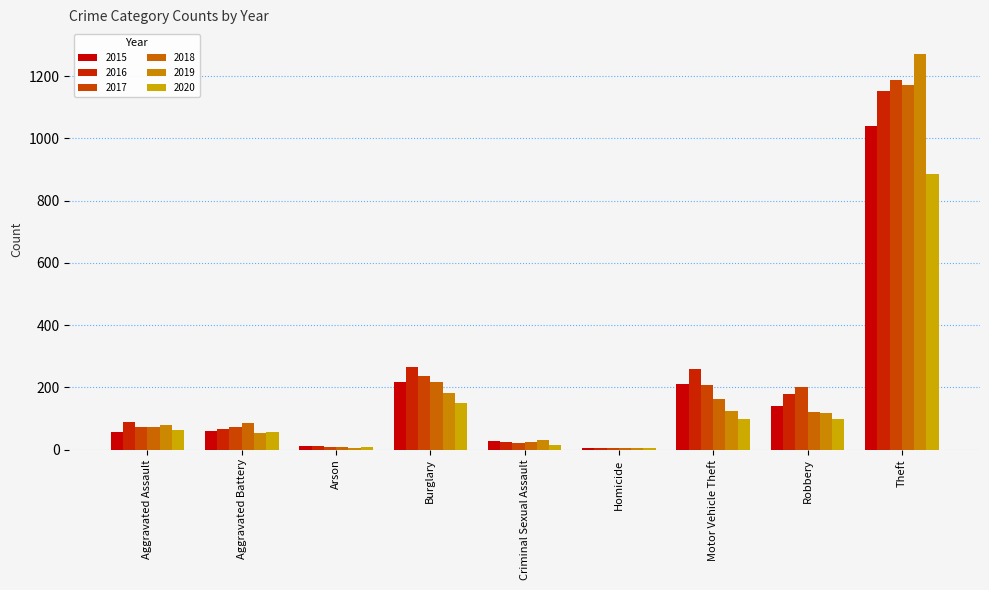

Where is 2017 nearest to the value 596?

Burglary